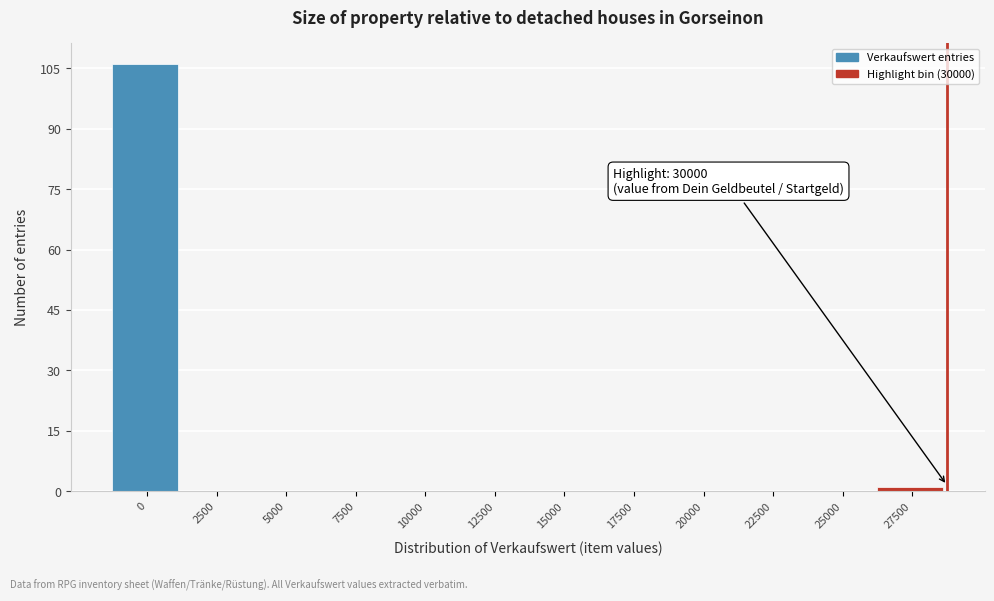

Reading left to right, what are all the values shown in this chart?

0=106	2500=0	5000=0	7500=0	10000=0	12500=0	15000=0	17500=0	20000=0	22500=0	25000=0	27500=1